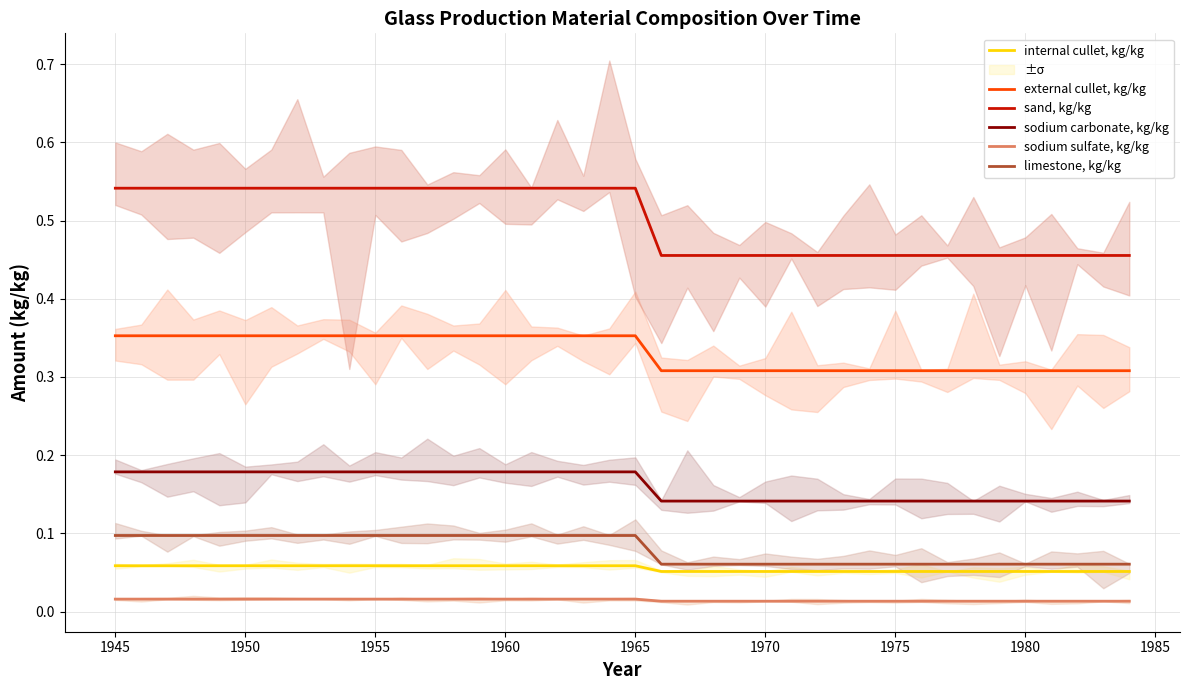

True or false: sand, kg/kg and limestone, kg/kg intersect in this chart.

False